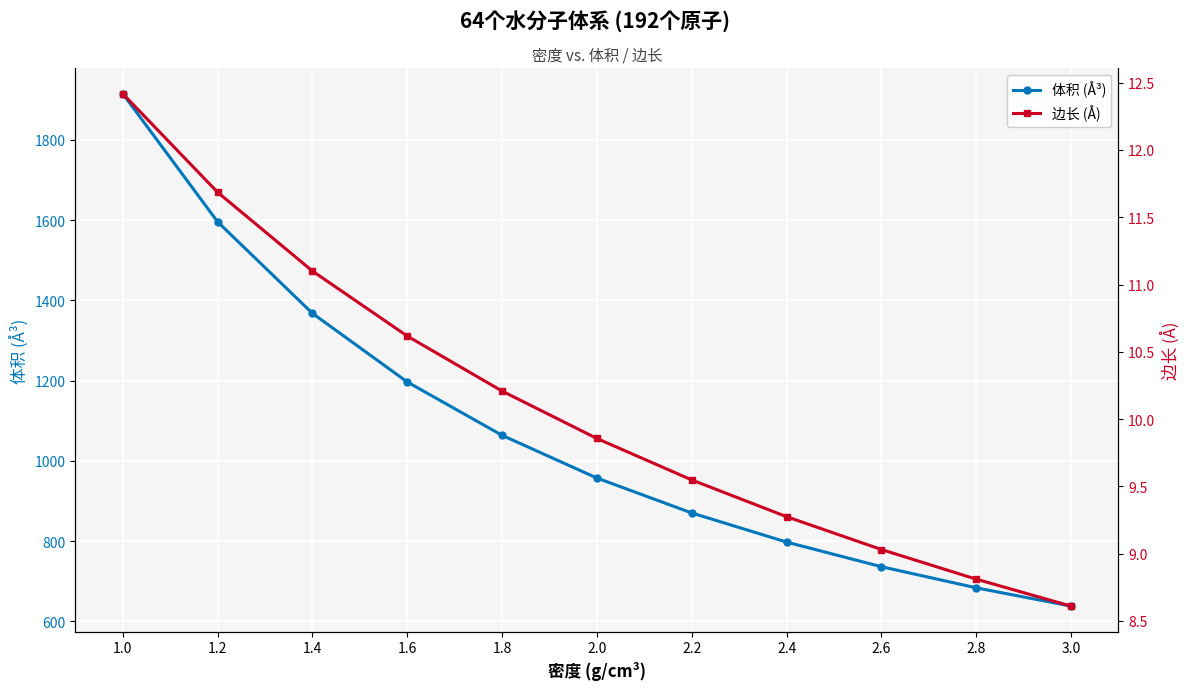

What is the difference between the 体积 (Å³) values at 1.8 and 1.4?

303.9